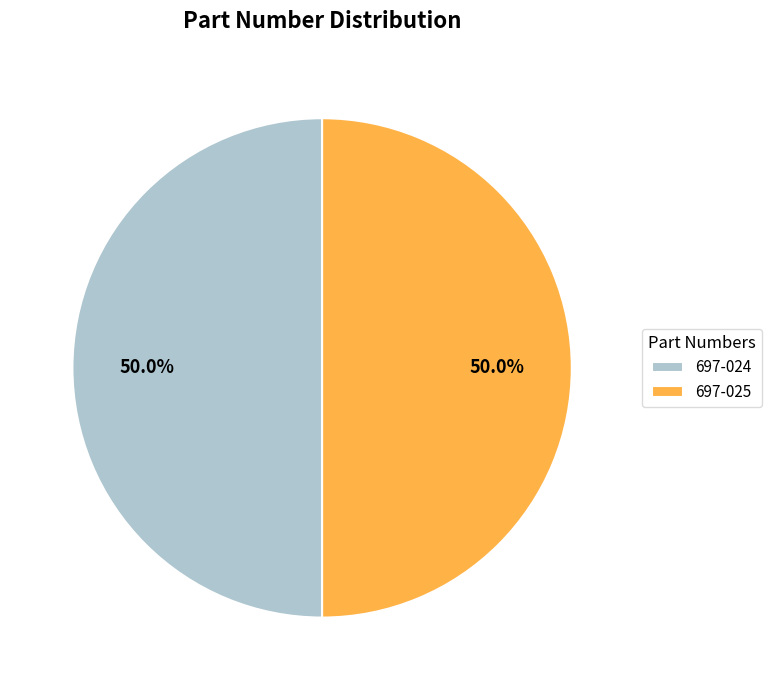

Count the number of slices in the pie.

2